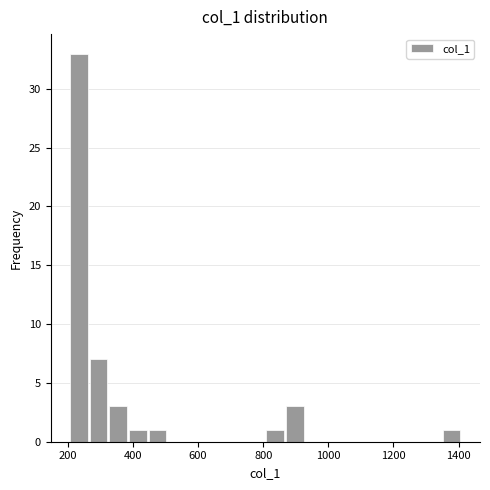

Read against the x-axis, roughly where is the centre of the tallest bar?

240